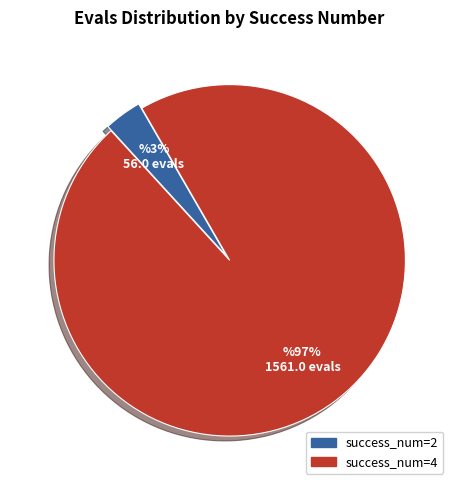

Do success_num=2 and success_num=4 together represent more than half of the pie?

Yes